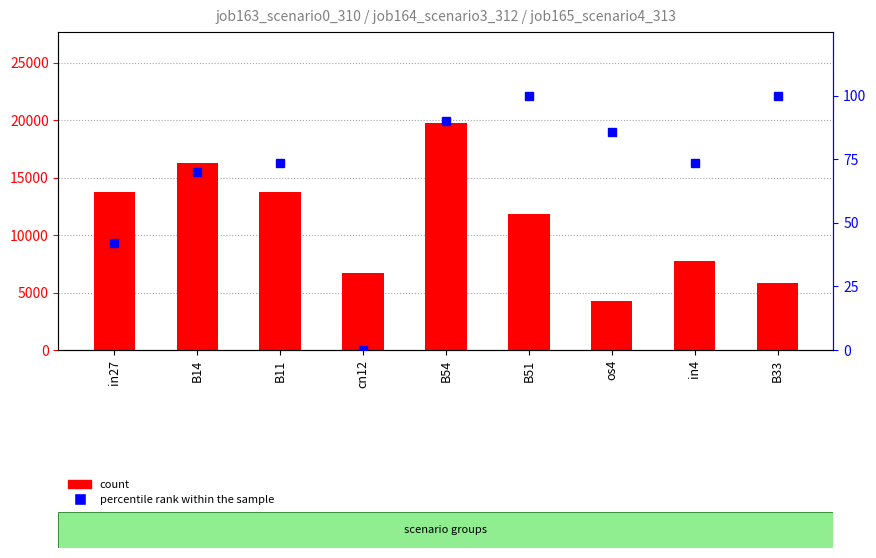

Between cn12 and in27, which is larger?

in27